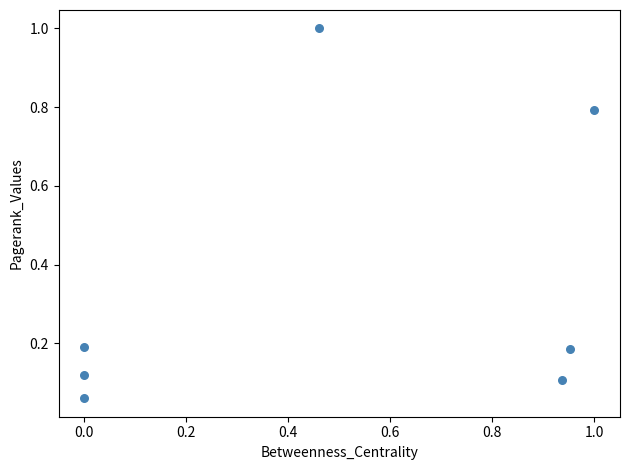

What is the average X value?

0.5